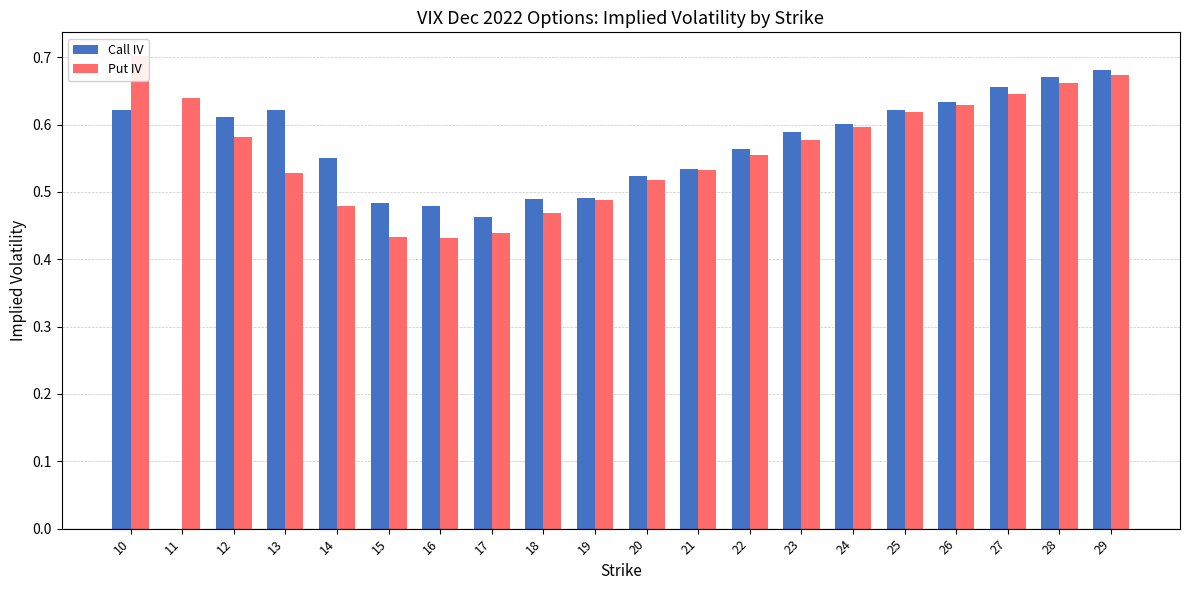

Which series has the largest range (max minus min)?

Call IV